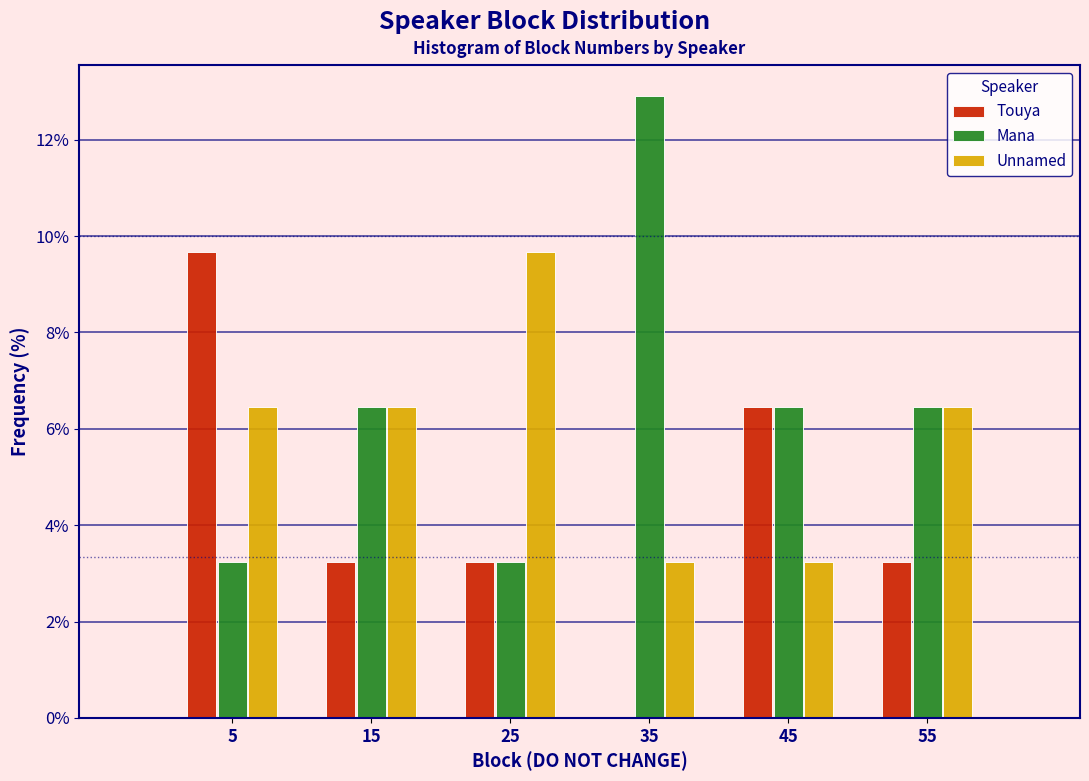

Reading left to right, transcribe this chart: for each range on the x-axis, give the height of each series' bar. The values are not printed on the chart, so give them approximately, as read against the axis.

0 to 10: Touya=9.6	Mana=3.2	Unnamed=6.4
10 to 20: Touya=3.2	Mana=6.4	Unnamed=6.4
20 to 30: Touya=3.2	Mana=3.2	Unnamed=9.6
30 to 40: Touya=0	Mana=13.0	Unnamed=3.2
40 to 50: Touya=6.4	Mana=6.4	Unnamed=3.2
50 to 60: Touya=3.2	Mana=6.4	Unnamed=6.4